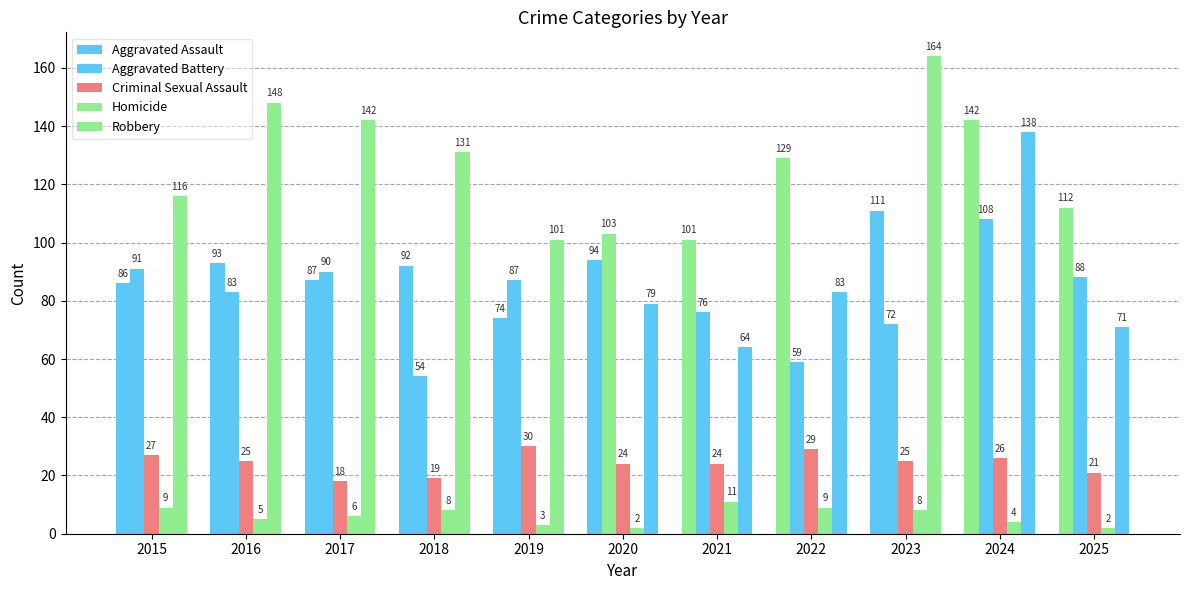

How many groups of bars are there?

11